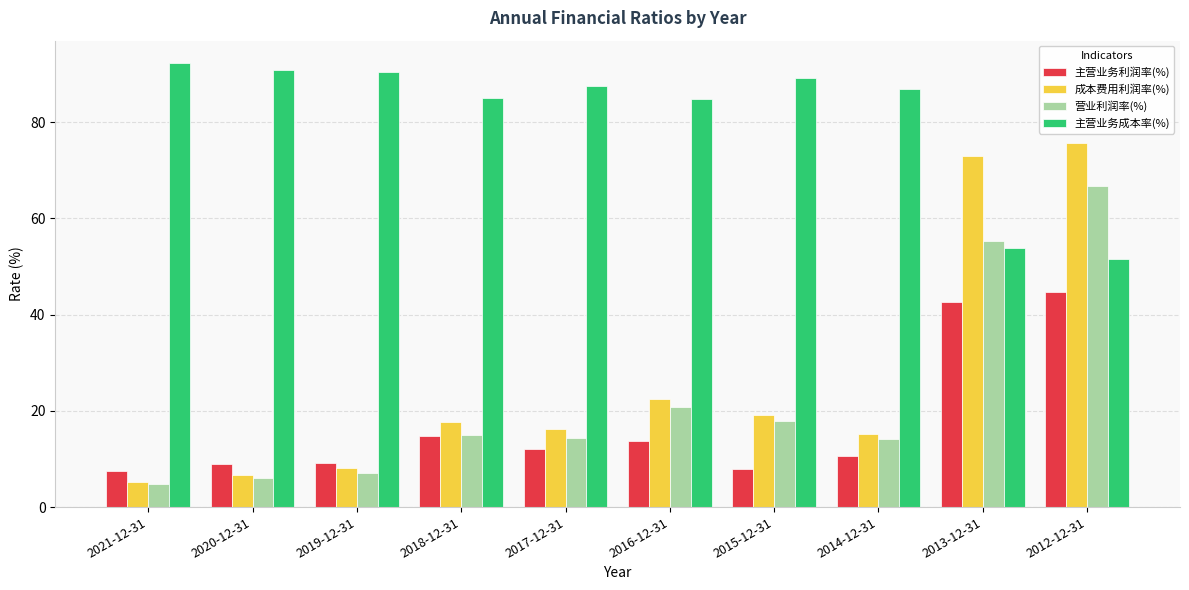

What value does the 主营业务成本率(%) series have at 2018-12-31?

85.0